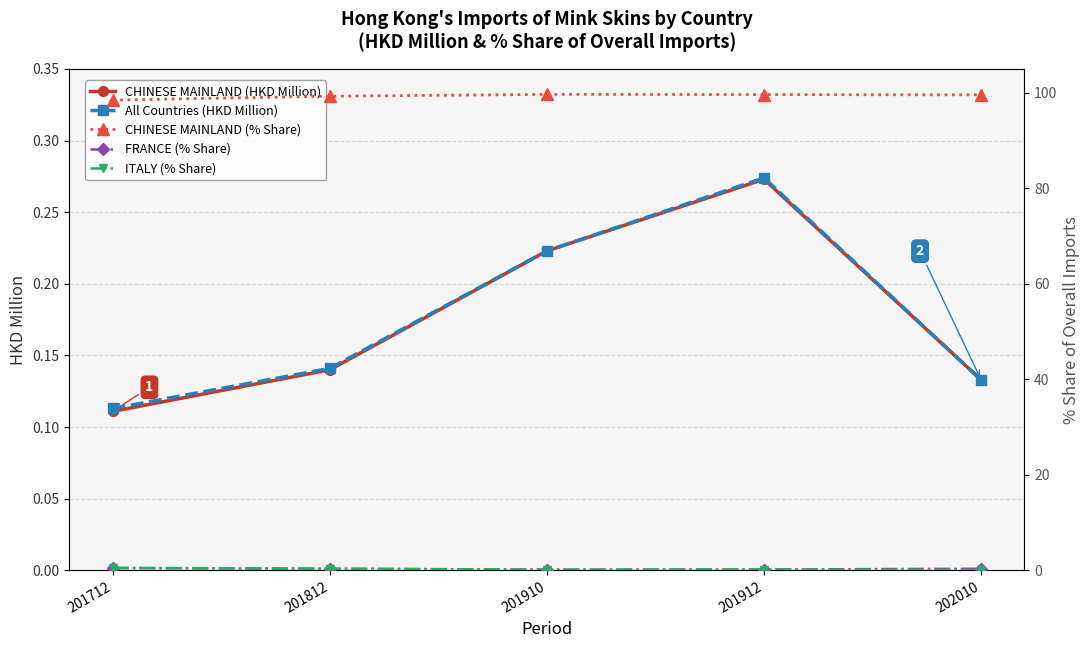

How many ITALY (% Share) values are between 0 and 1?

5